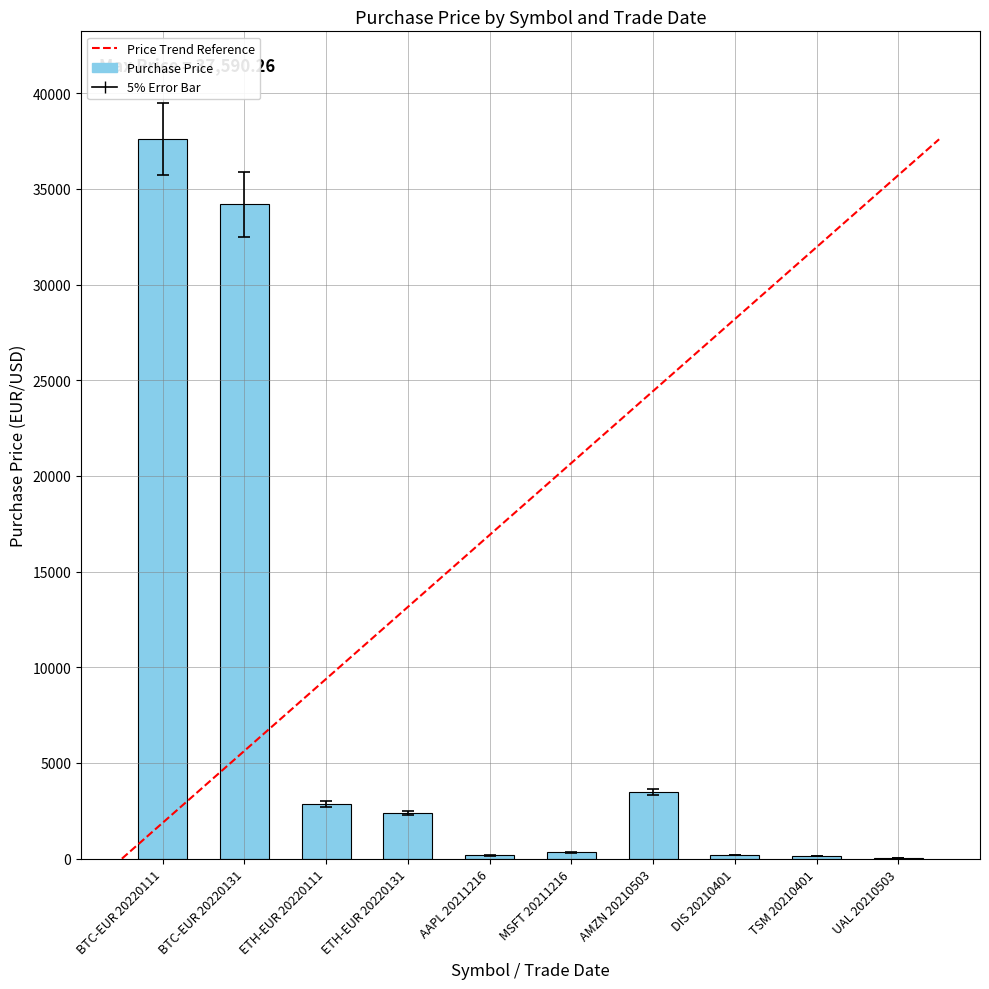

Read the value at ETH-EUR 20220111.

2848.8